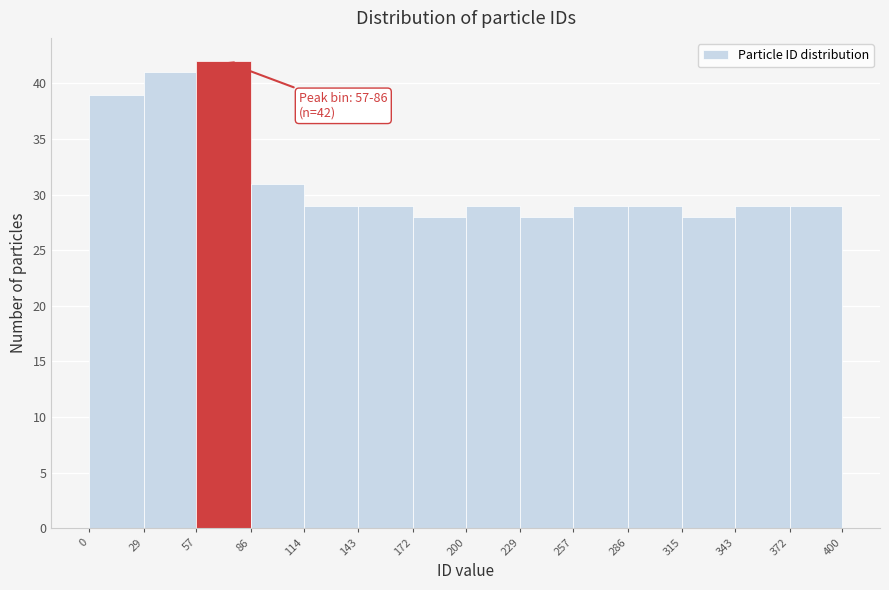

Over which range of the x-axis is the bar tallest?

57 to 86